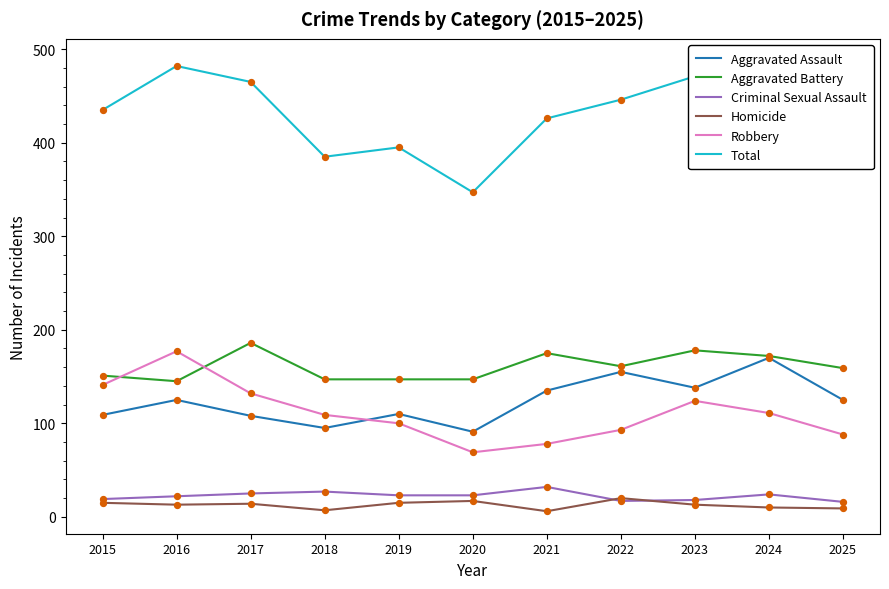

Which series reaches the minimum Y coordinate?

Homicide